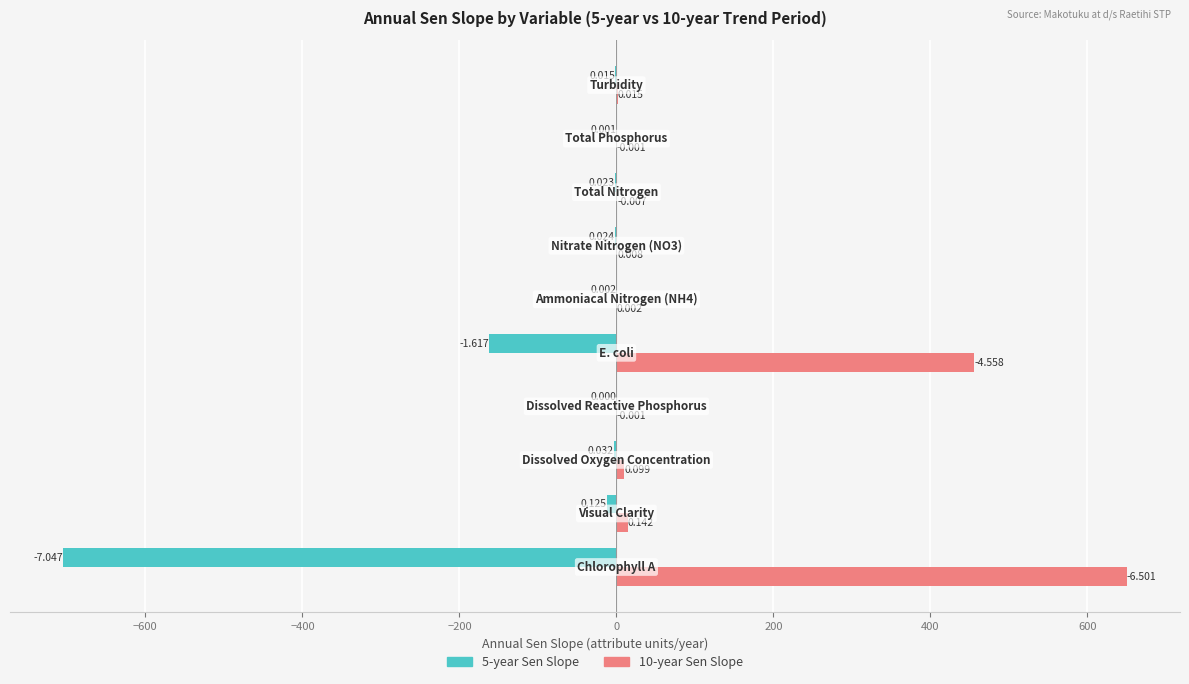

Which series has the largest range (max minus min)?

5-year Sen Slope